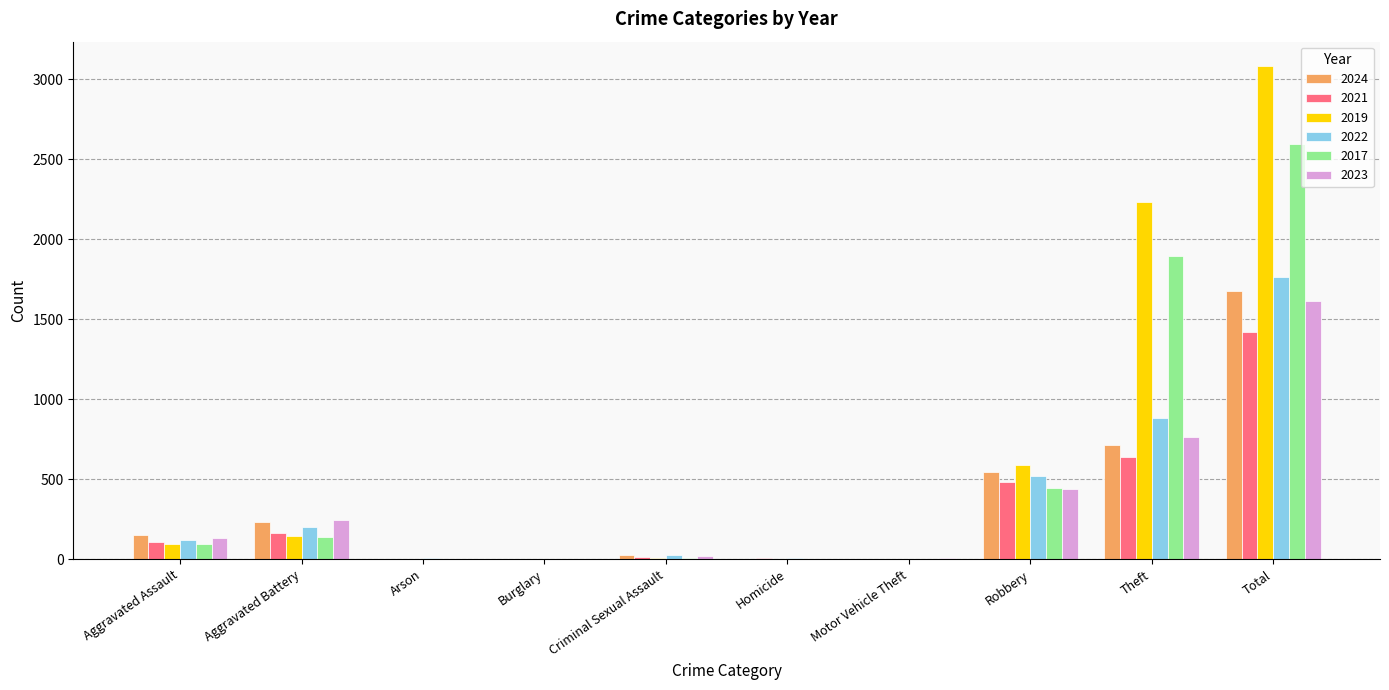

What is the sum of the 2017 values at Criminal Sexual Assault and Robbery?

454